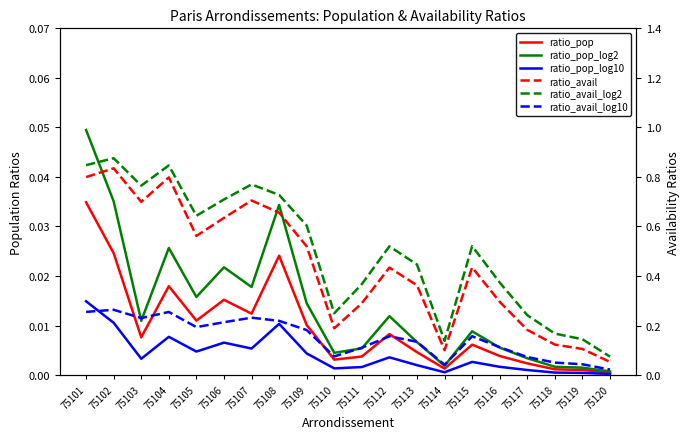

What are all the series names shown in the legend?

ratio_pop, ratio_pop_log2, ratio_pop_log10, ratio_avail, ratio_avail_log2, ratio_avail_log10